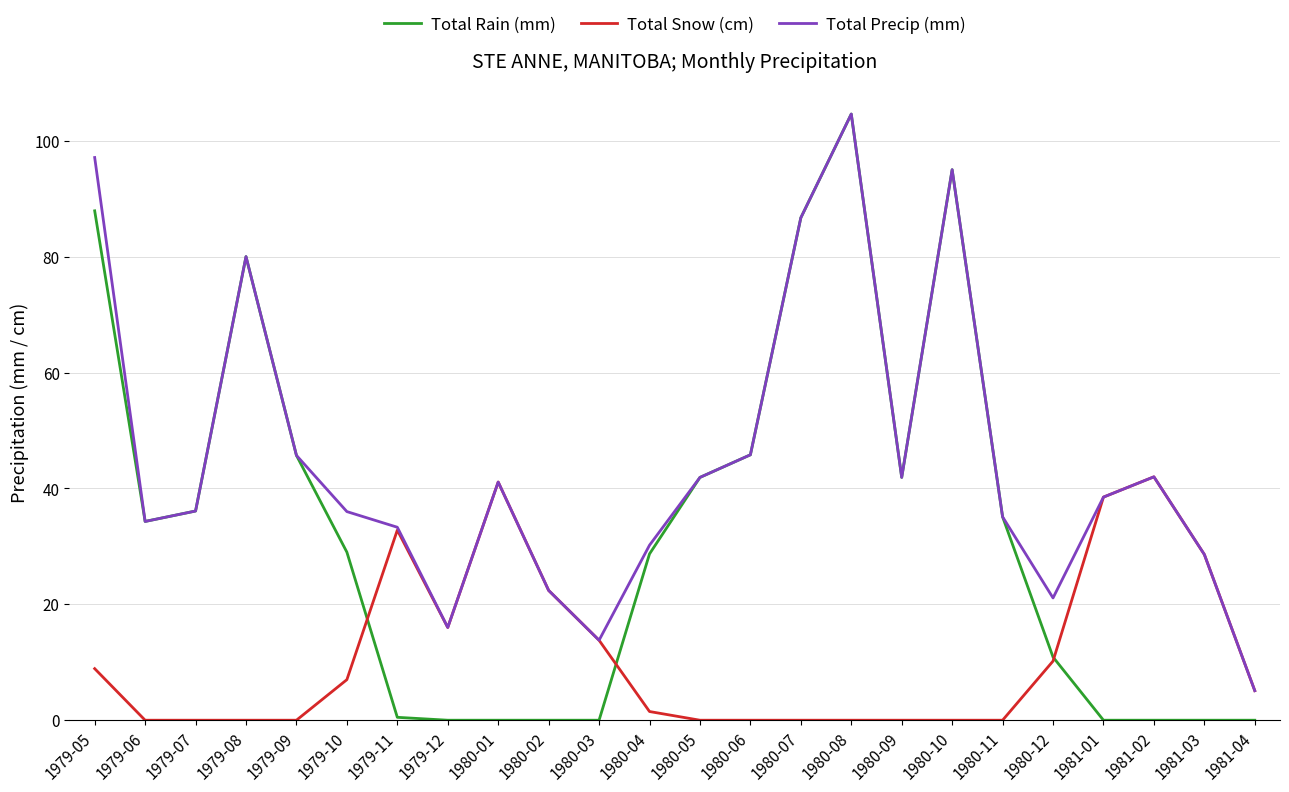

How many categories are shown in the chart?

24